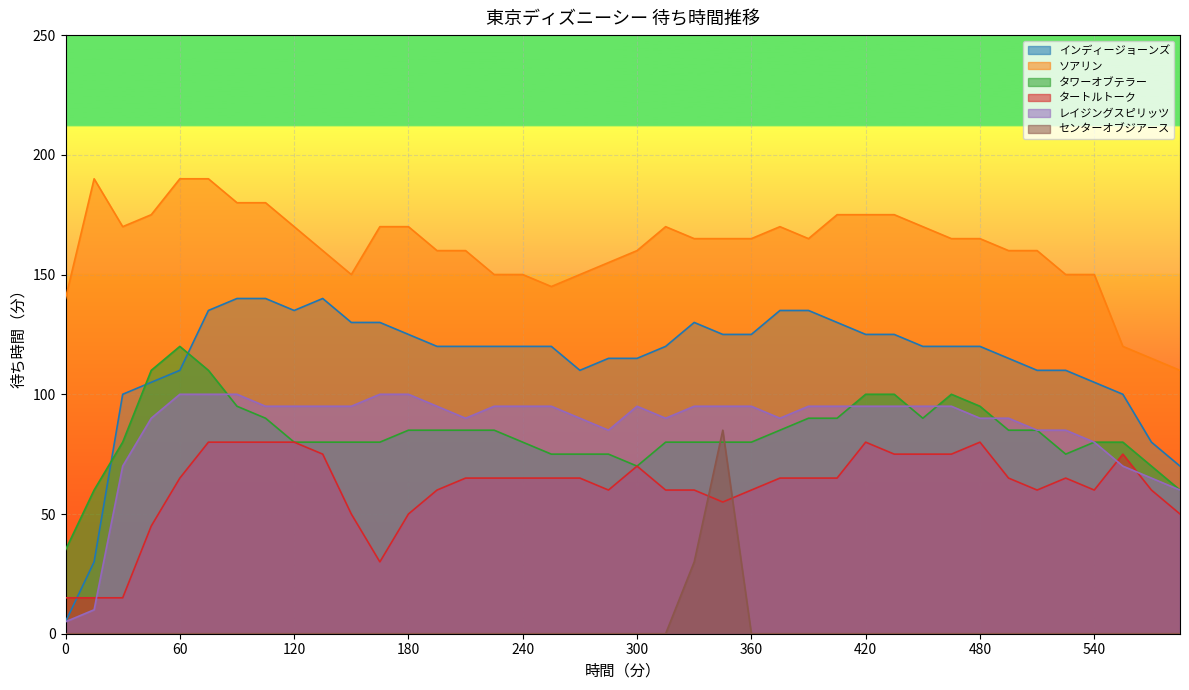

True or false: タートルトーク has a value of 27 at 0.

False